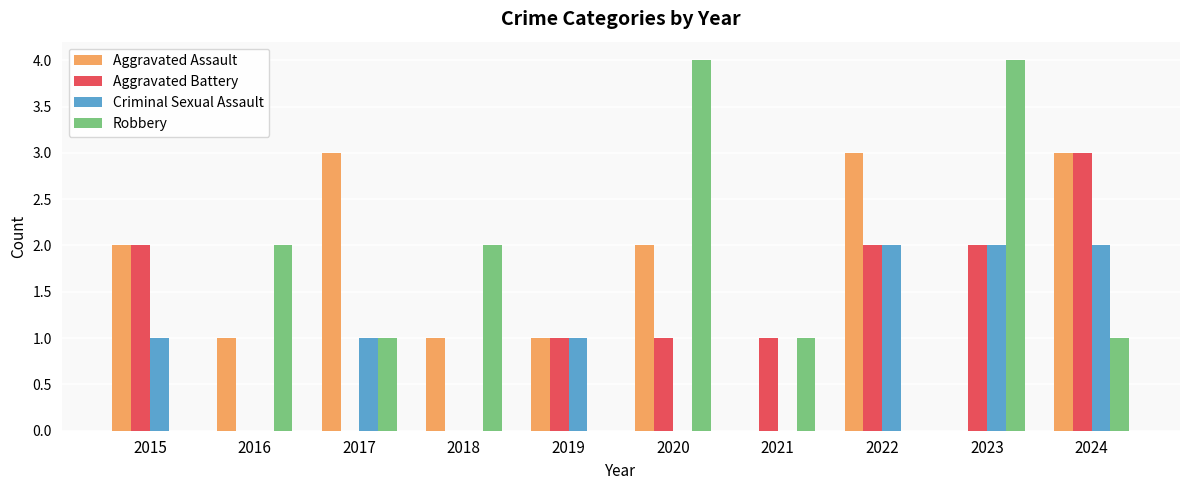

What is the spread (max minus min) of values at 2024?

2